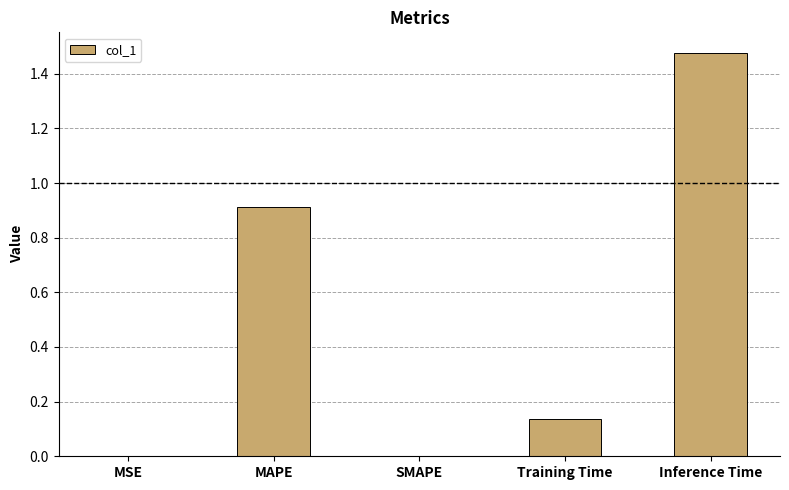

Is it true that the value at SMAPE is 0.5?

False